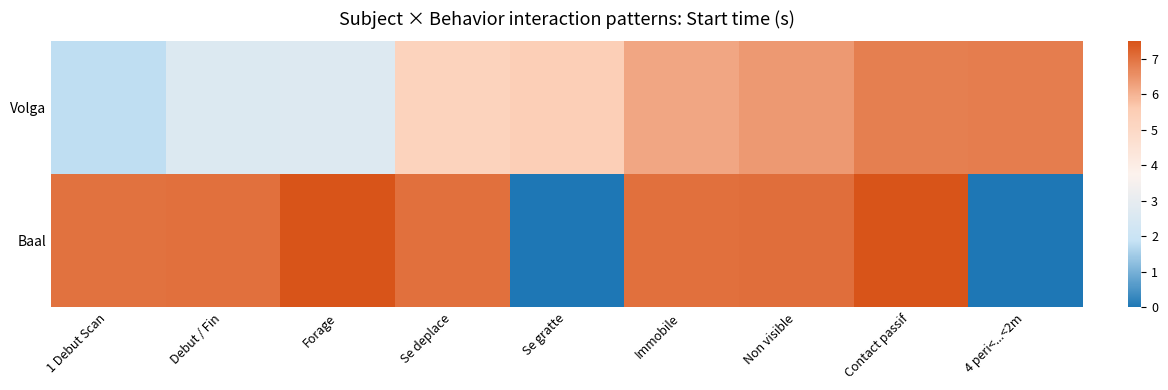

Reading left to right, extract all data points from this chart.

Volga: 1 Debut Scan=1.8	Debut / Fin=2.6	Forage=2.7	Se deplace=5.2	Se gratte=5.5	Immobile=6.2	Non visible=6.4	Contact passif=6.8	4 peri<...<2m=6.8
Baal: 1 Debut Scan=7.0	Debut / Fin=7.0	Forage=7.5	Se deplace=7.0	Se gratte=0.0	Immobile=7.0	Non visible=7.0	Contact passif=7.5	4 peri<...<2m=0.0